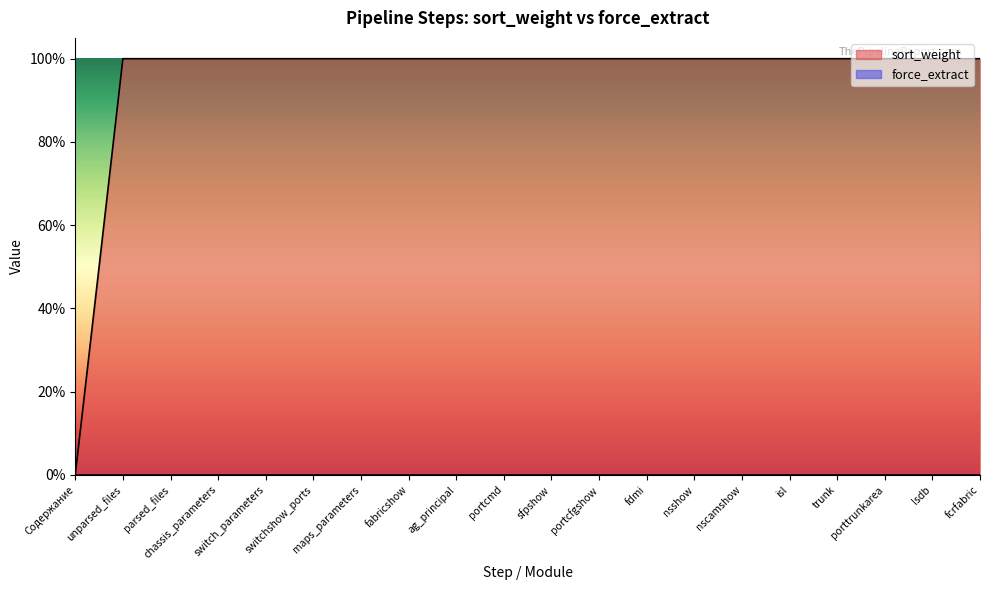

What is the sum of all values?

19